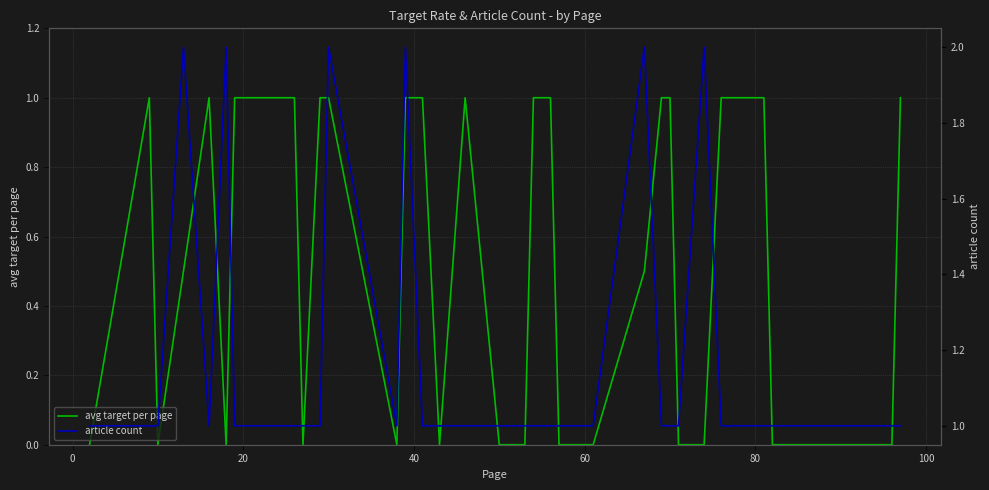

What is the highest value of the avg target per page series?

1.0